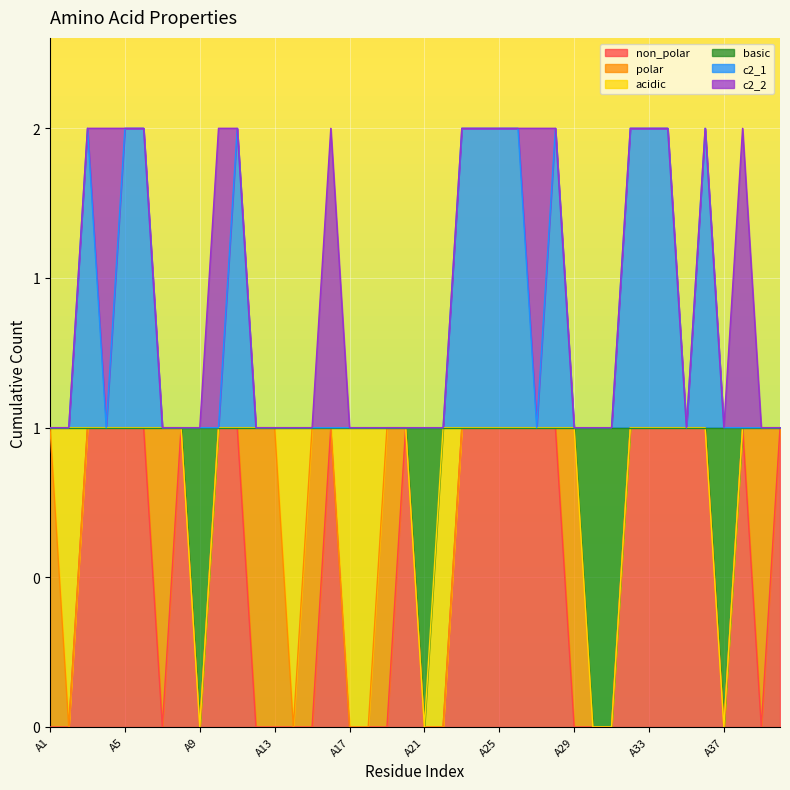

True or false: basic and c2_1 intersect in this chart.

False